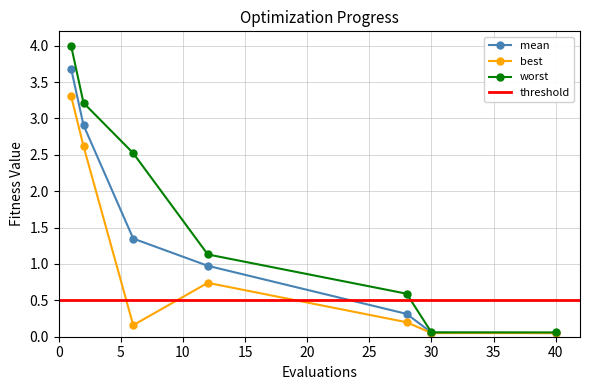

Rank the categories by best value from lowest to highest.

30, 40, 6, 28, 12, 2, 1